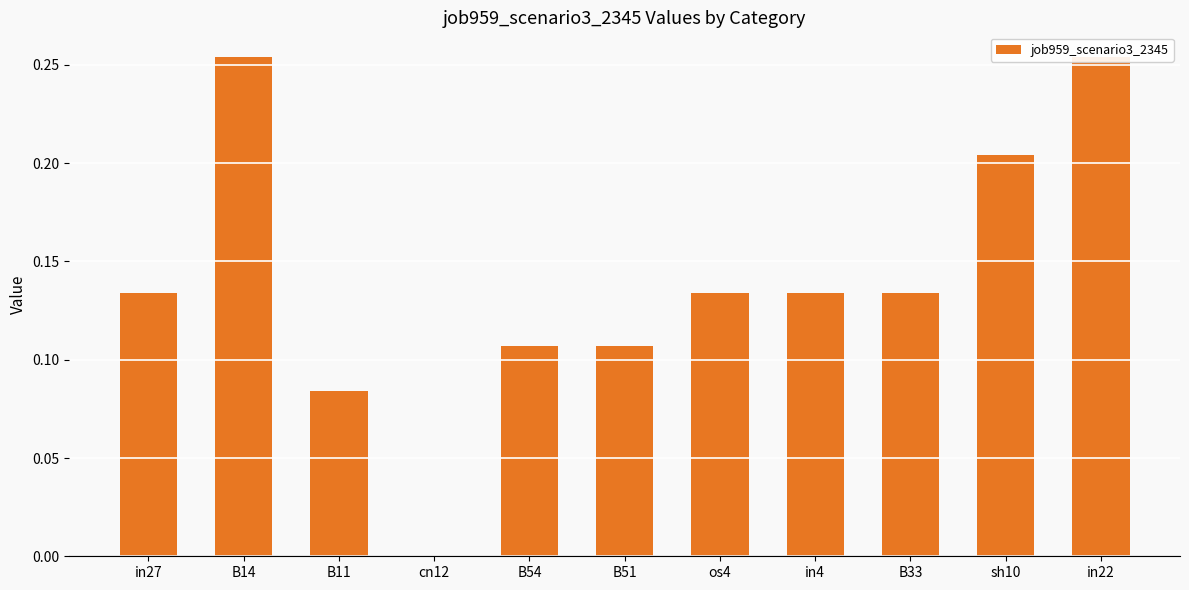

How many positive values are there?

10